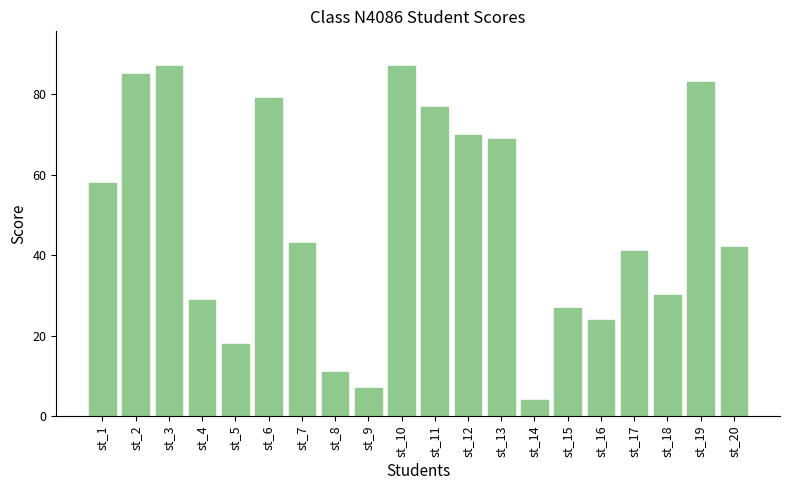

What is the smallest value displayed?

4